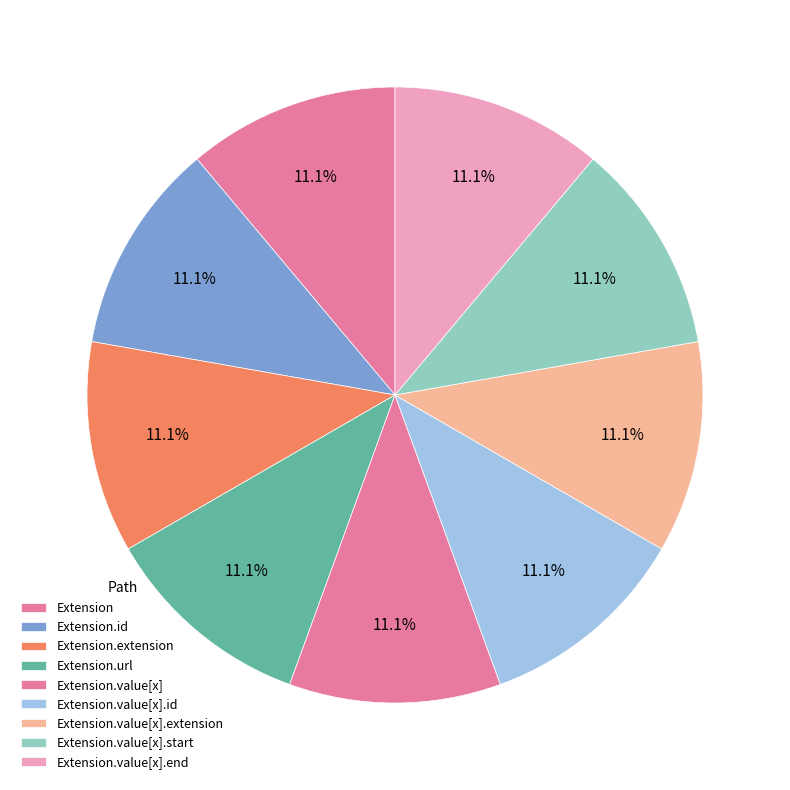

Which slice is the smallest?

Extension